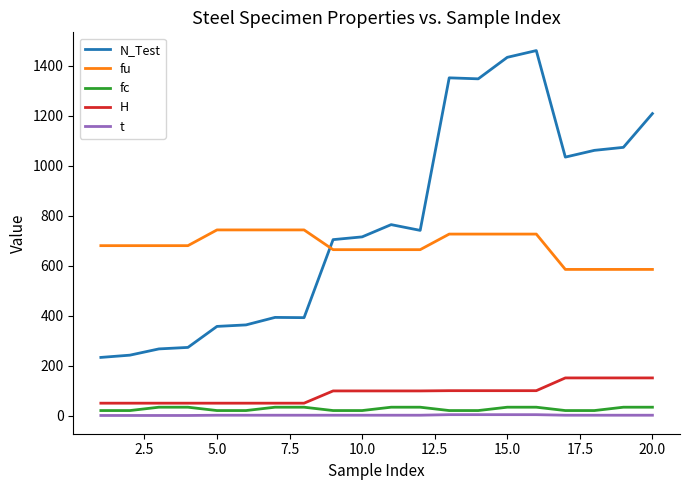

What is the difference between the maximum and minimum values in the N_Test series?

1227.0